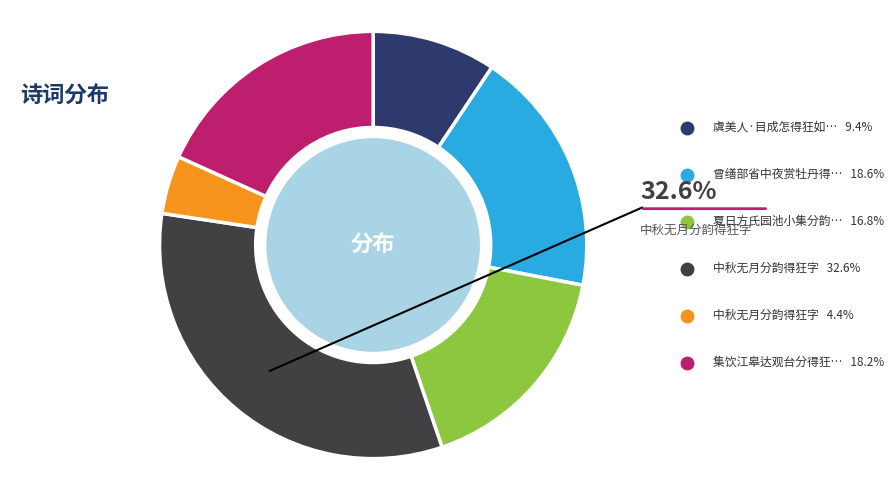

Is there a majority slice in this chart?

No